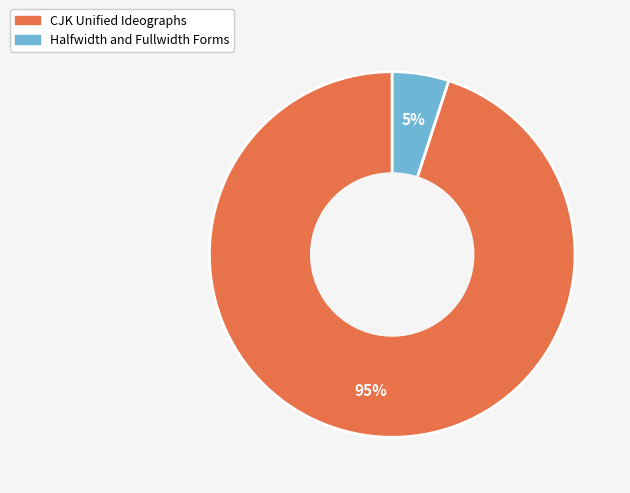

Is it true that CJK Unified Ideographs is 95% of the pie?

True